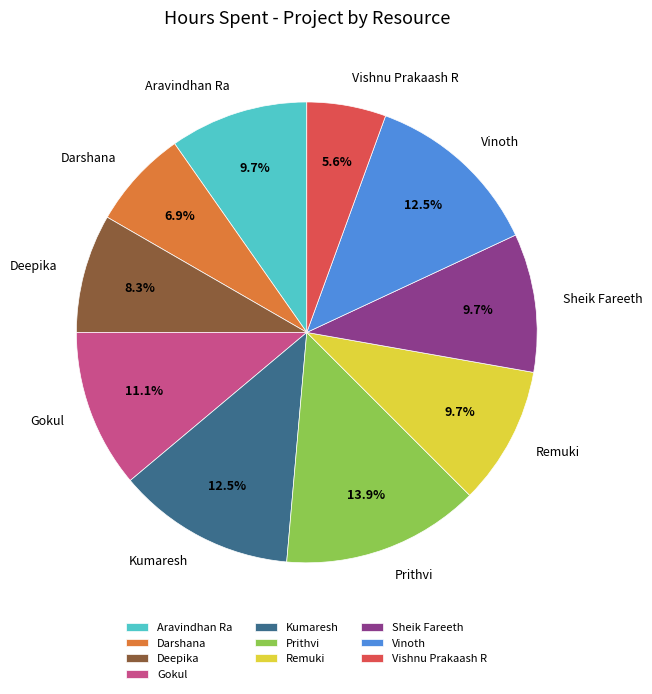

Does any single category account for the majority?

No